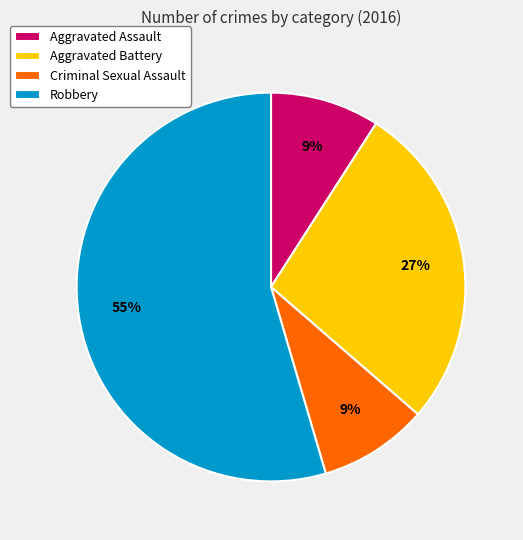

To the nearest percent, what percentage of the pie is Robbery?

55%